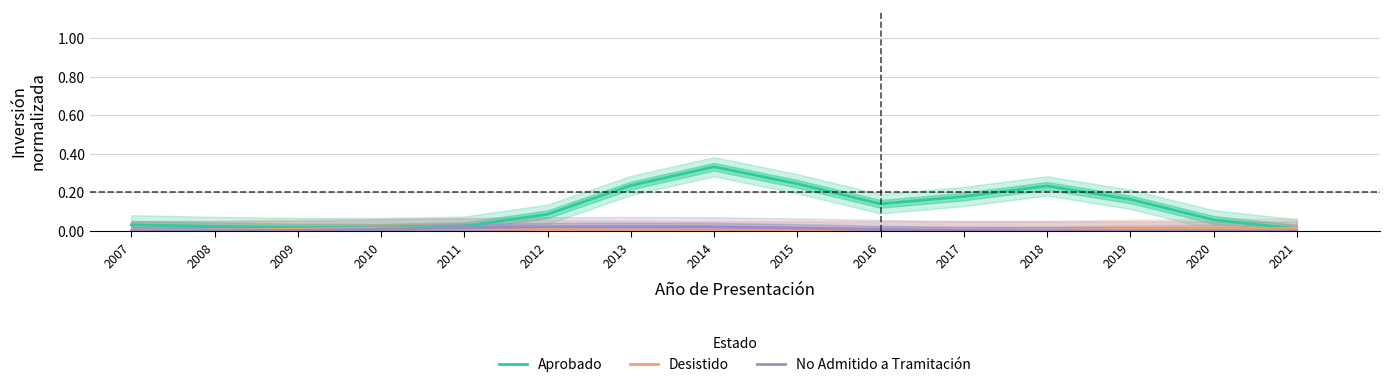

Which series has the largest range (max minus min)?

Aprobado